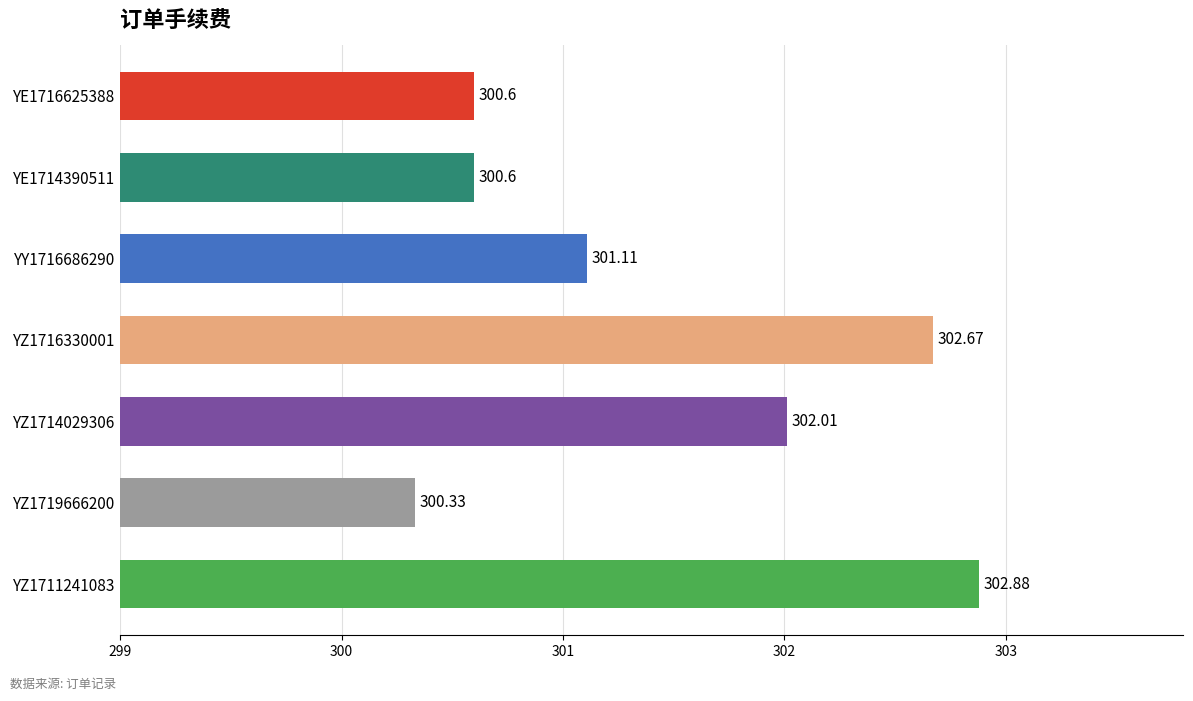

What is the ratio of the value at YE1716625388 to the value at YZ1711241083?

1.0